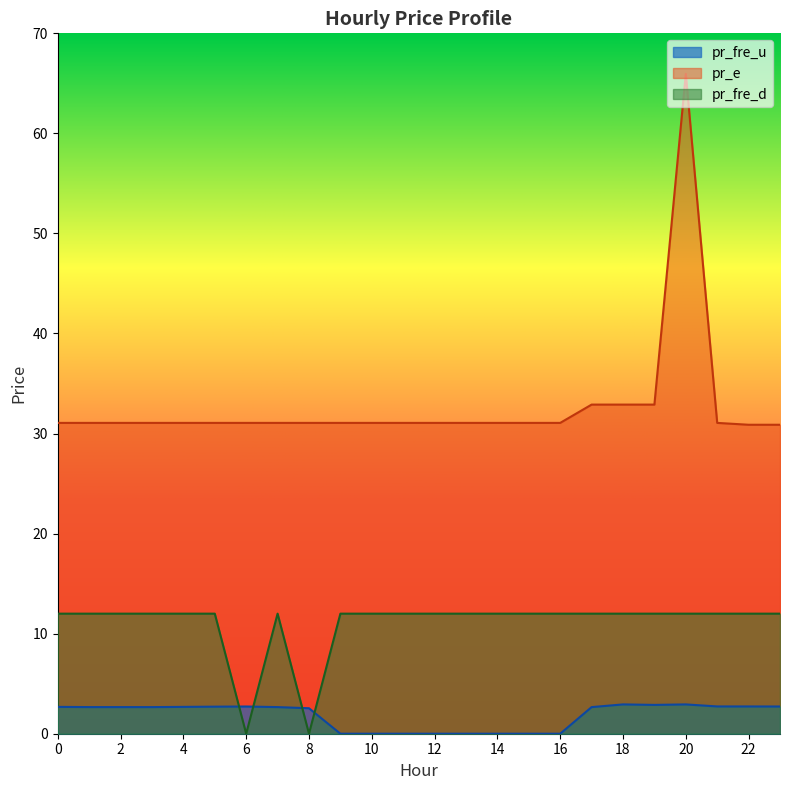

True or false: pr_fre_u has a value of 2.7 at 0.

True